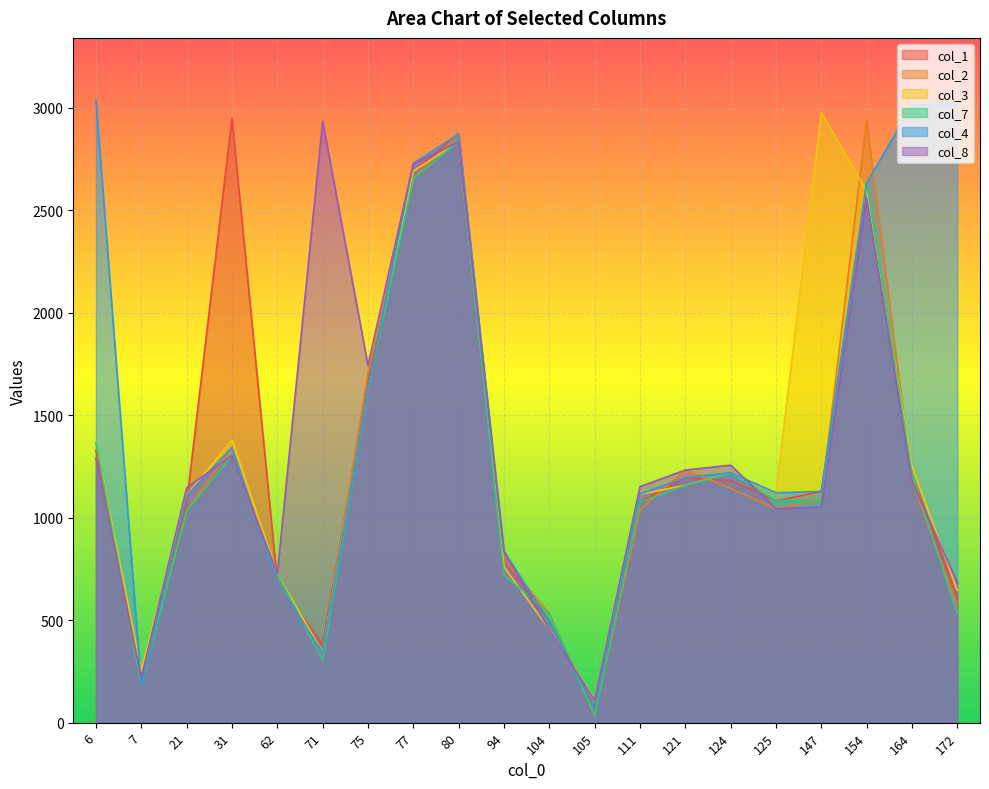

What is the lowest value of the col_2 series?

37